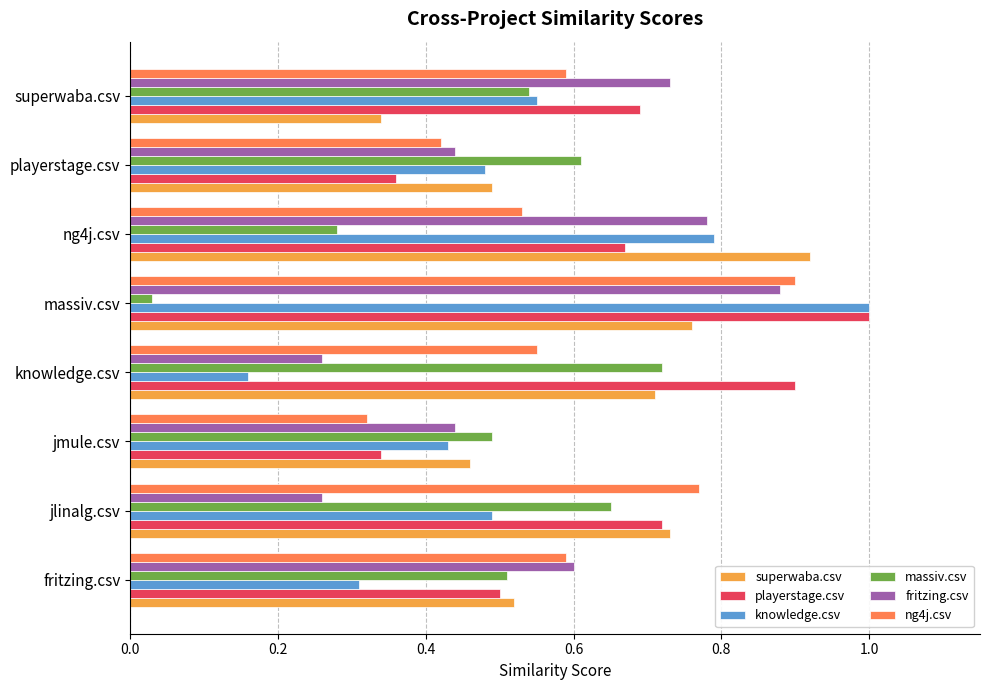

What is the sum of the knowledge.csv values at ng4j.csv and massiv.csv?

1.8